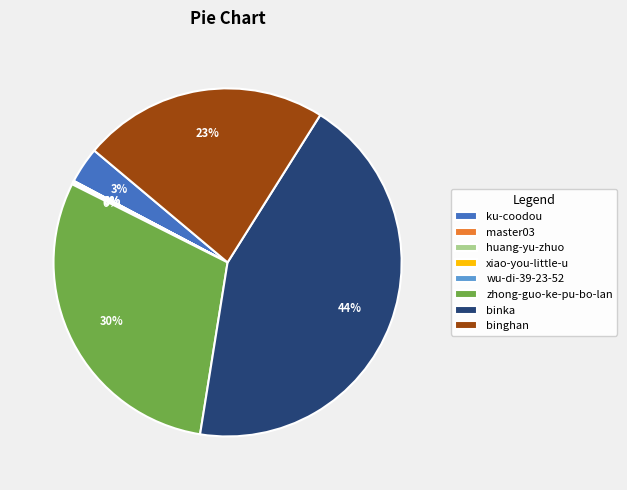

Do binka and binghan together represent more than half of the pie?

Yes